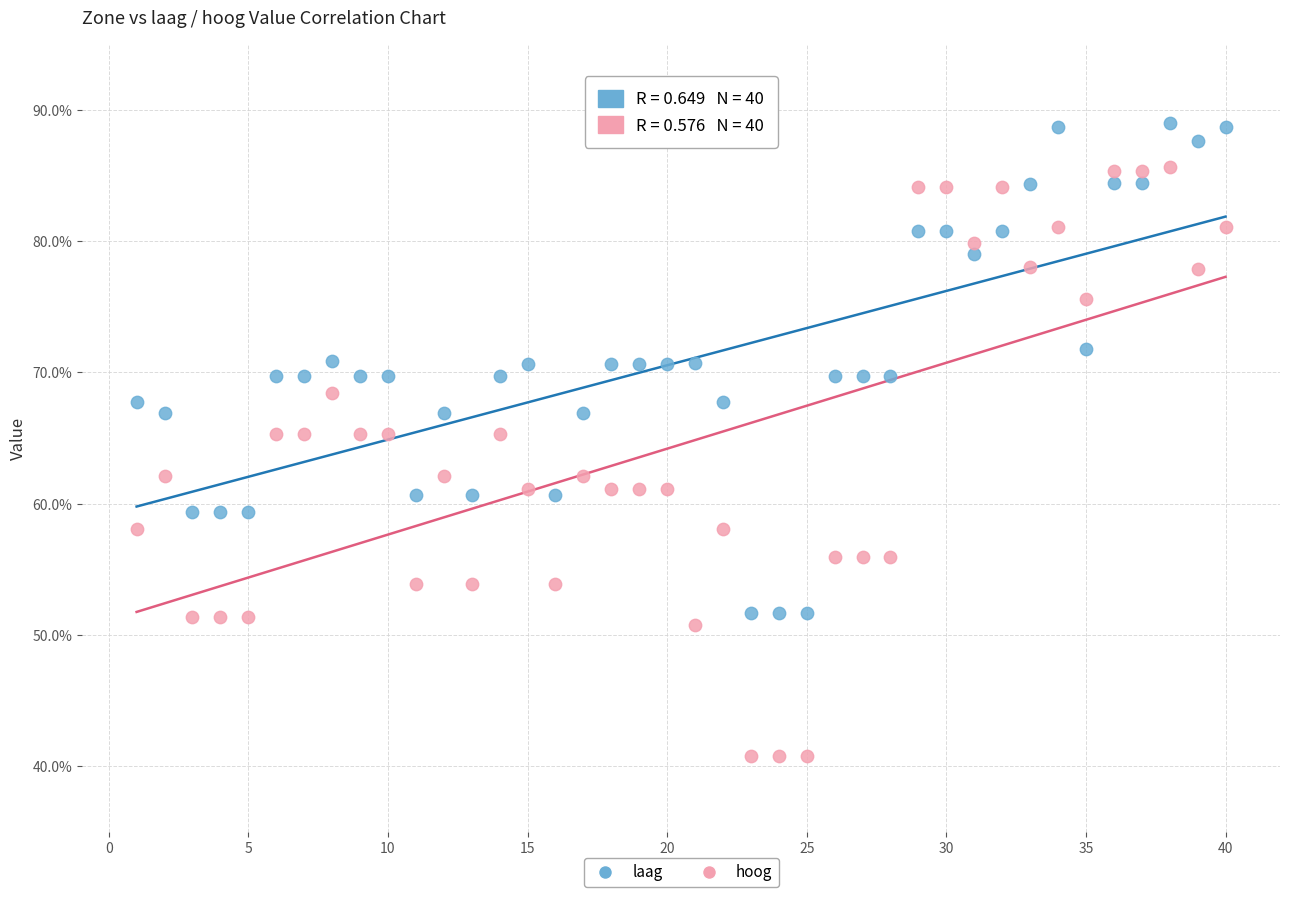

Which series reaches the minimum Y coordinate?

hoog